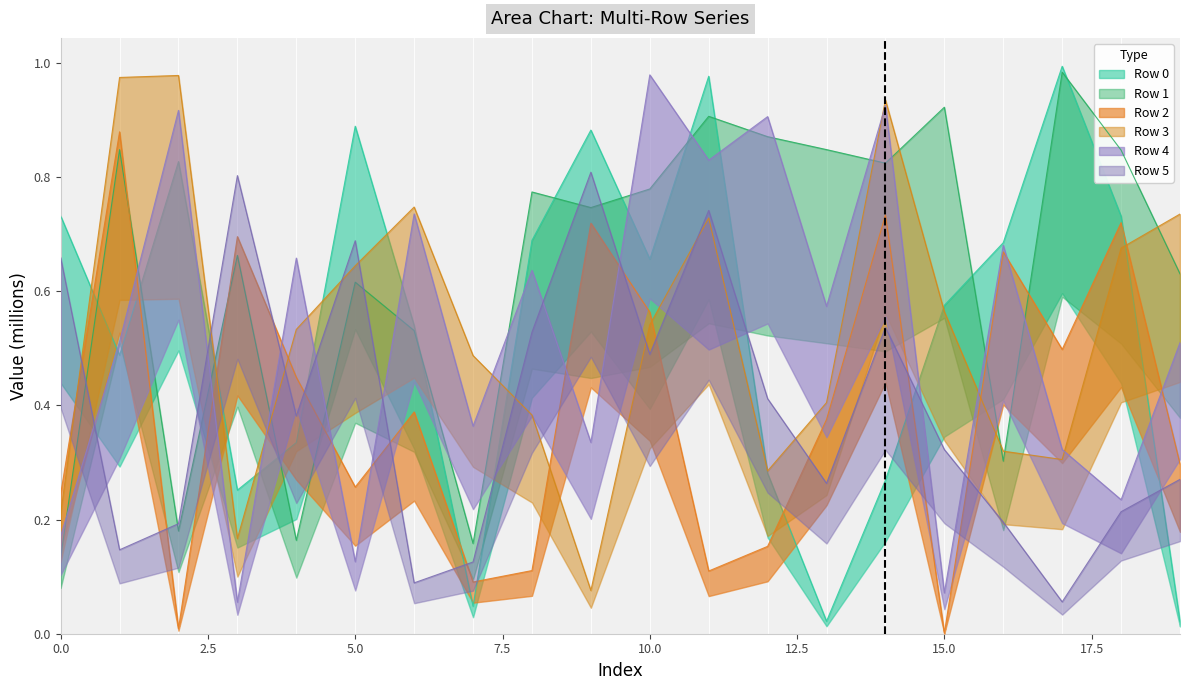

What is the average value of the Row 4 series?

0.5